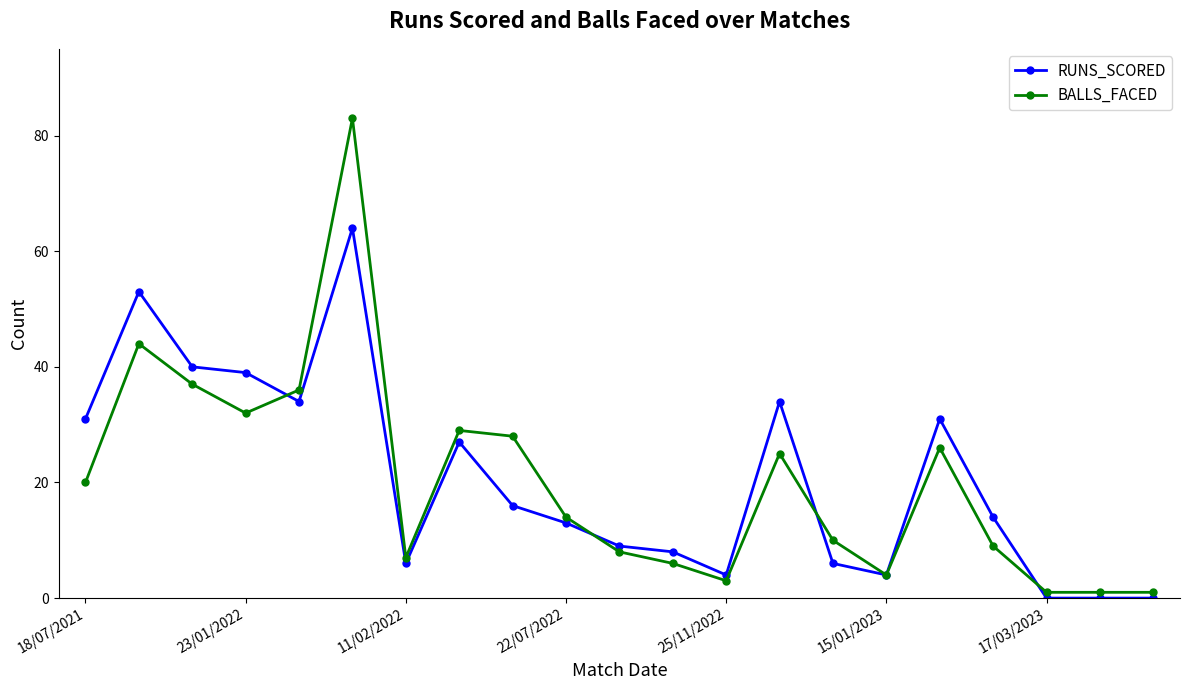

True or false: BALLS_FACED has more than 2 points higher than both neighbors.

True